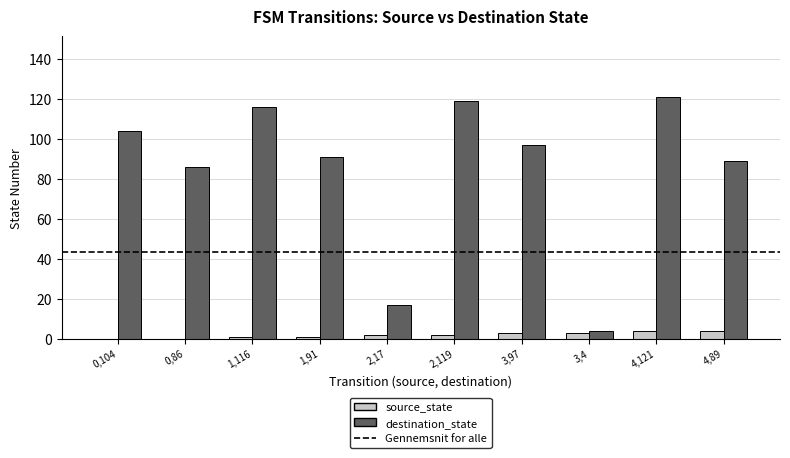

What is the maximum value shown in the chart?

121